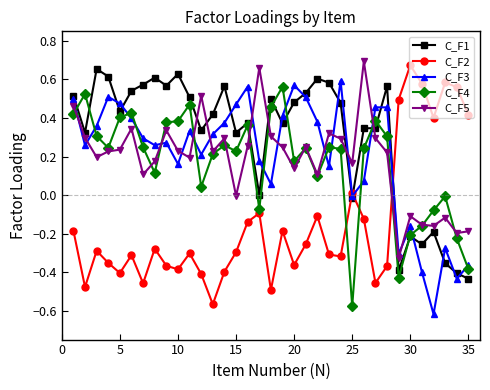

True or false: C_F3 has more than 2 points higher than both neighbors.

True